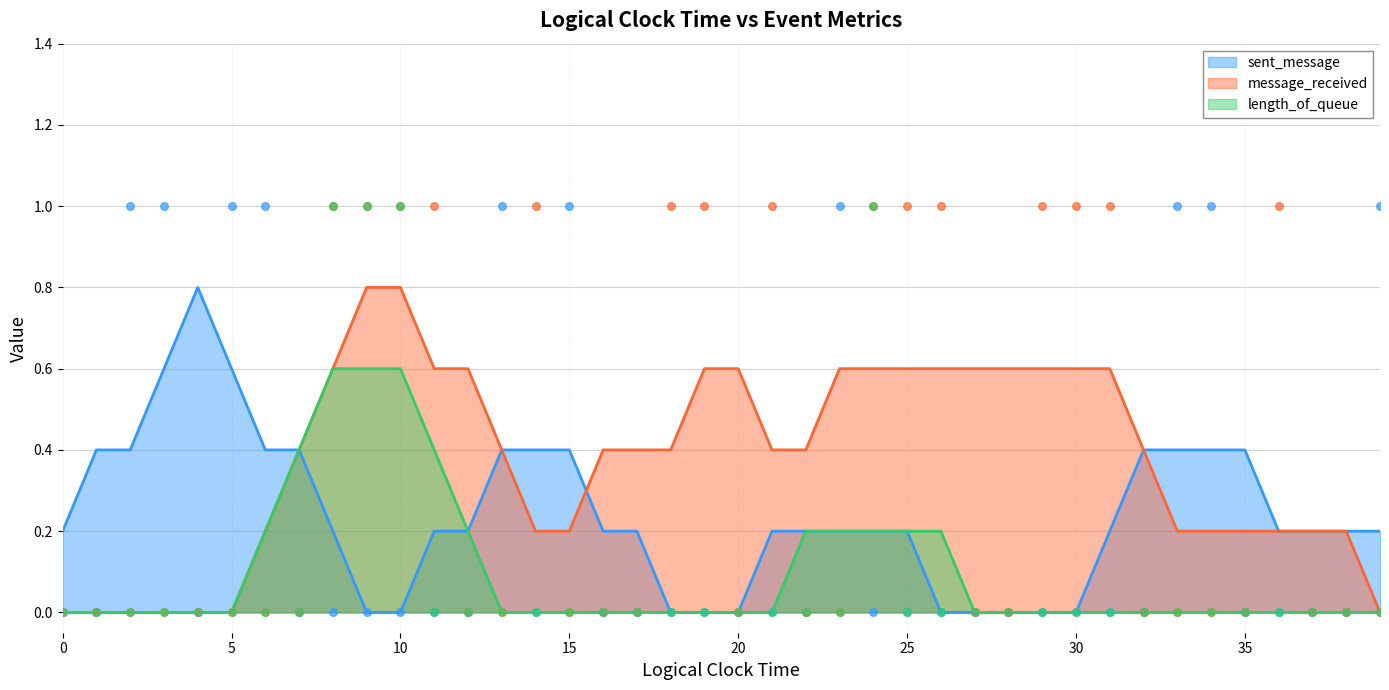

What are all the series names shown in the legend?

sent_message, message_received, length_of_queue